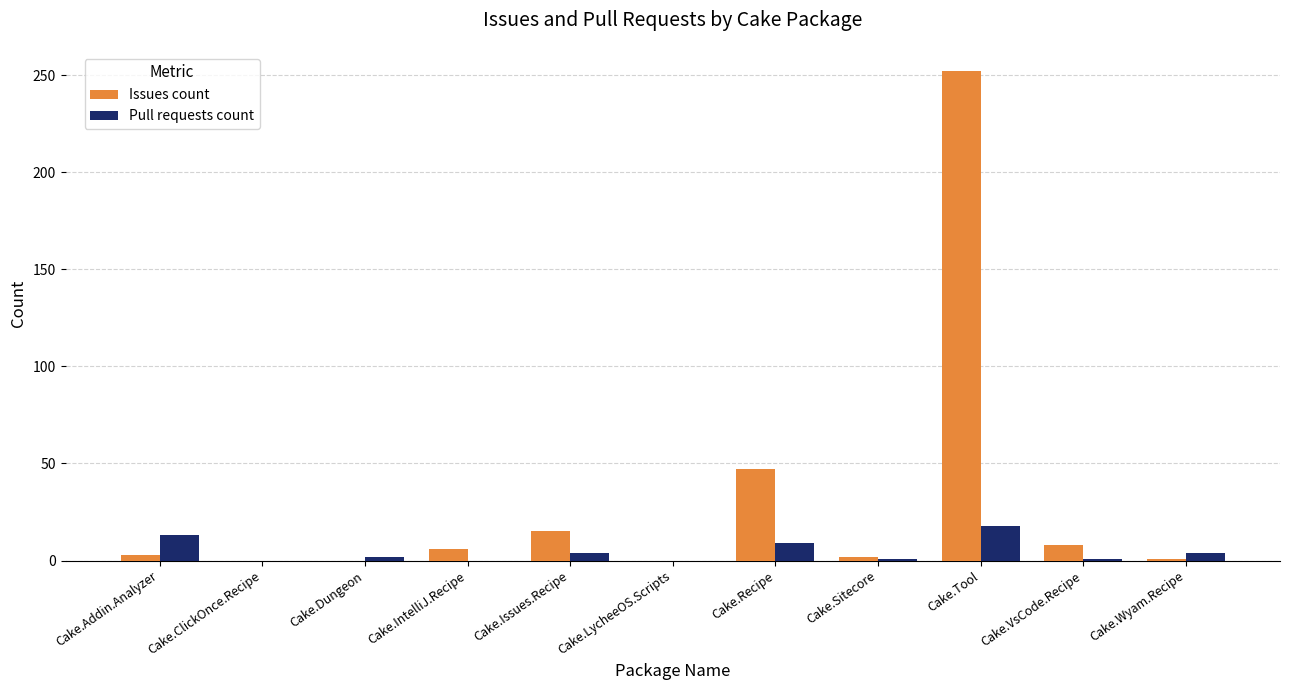

The Issues count series shows -163 at Cake.Dungeon. True or false?

False